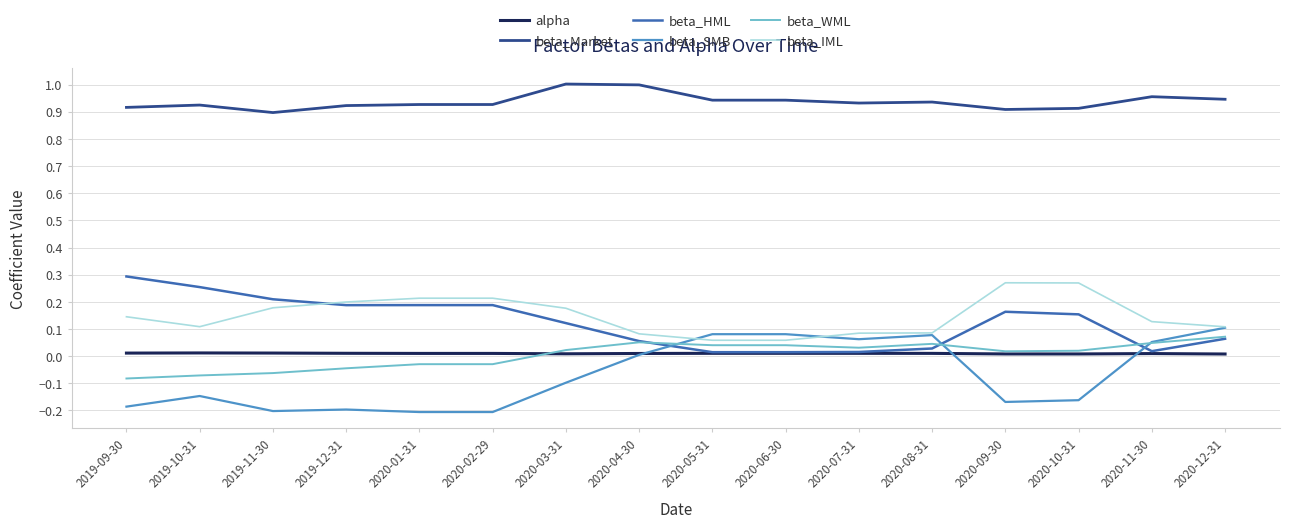

The beta_SMB series shows -0.0 at 2020-03-31. True or false?

False